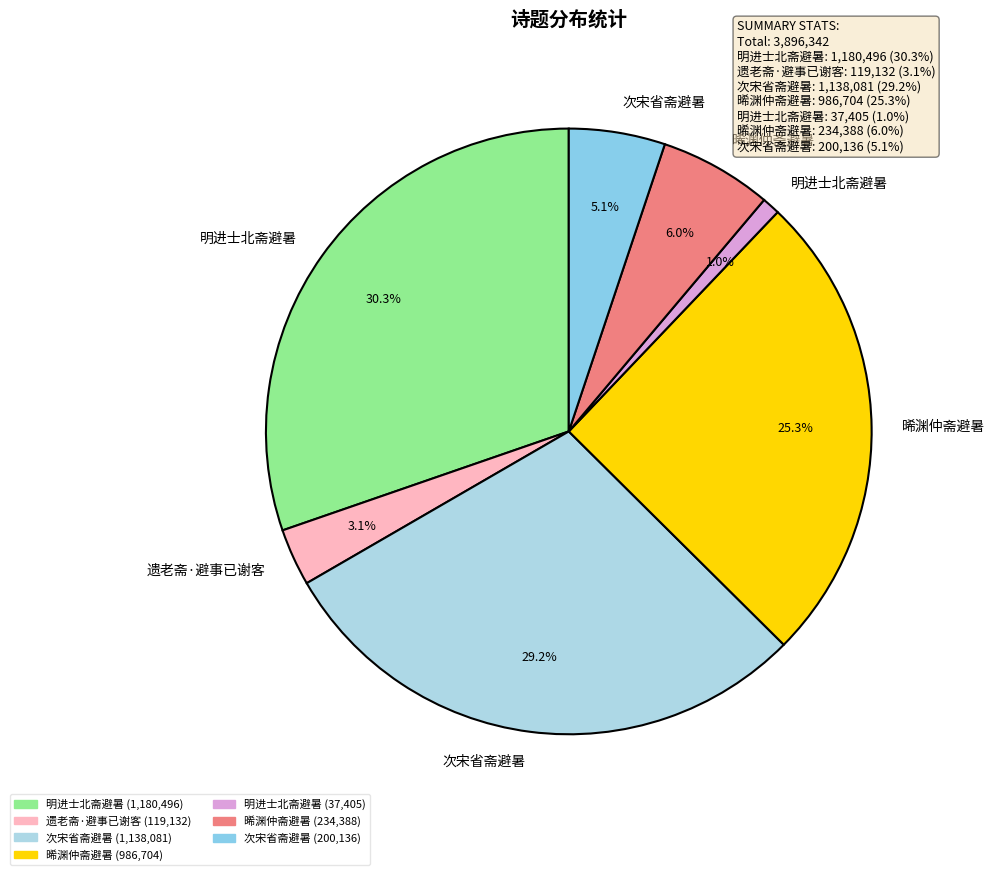

How many segments does this pie chart have?

7